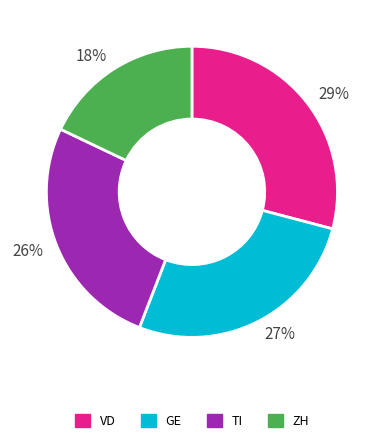

To the nearest percent, what portion does 18% represent?

18%